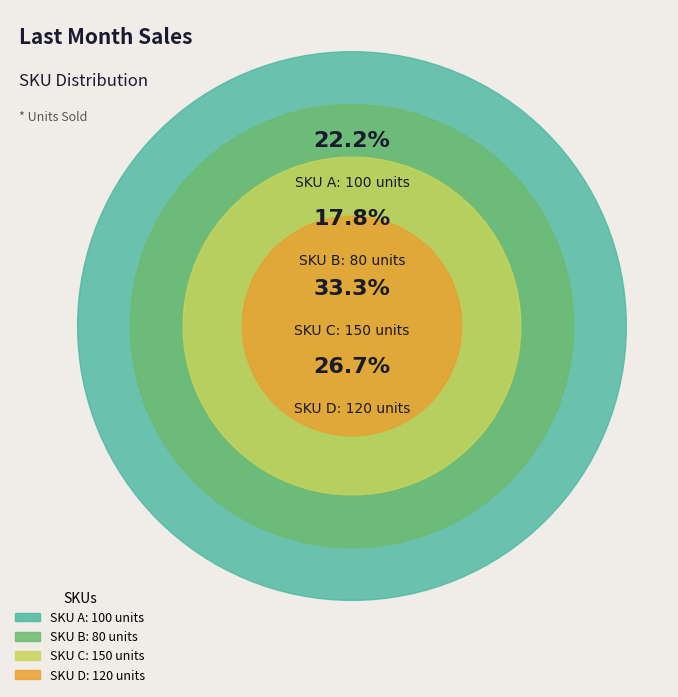

How many slices are in this pie chart?

4